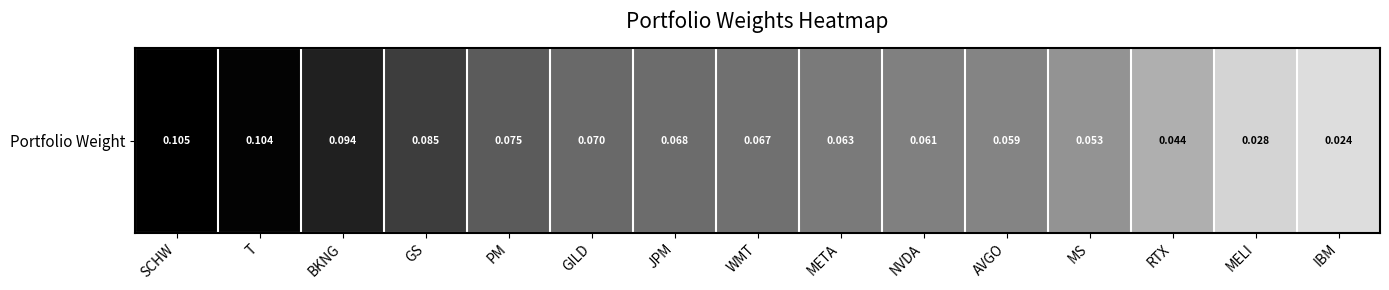

Rank the categories by value from lowest to highest.

IBM, MELI, RTX, MS, AVGO, NVDA, META, WMT, JPM, GILD, PM, GS, BKNG, T, SCHW